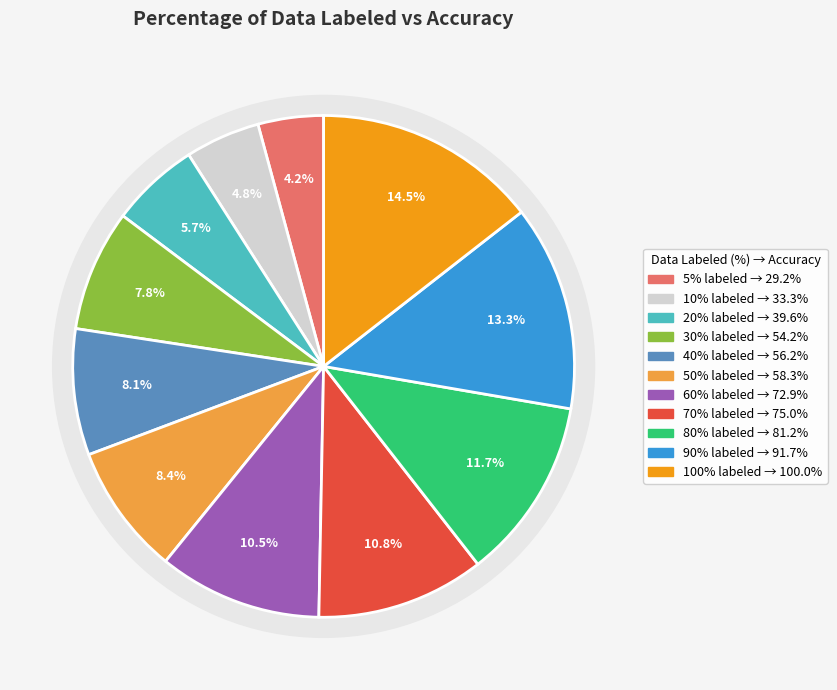

What percentage is the 60 slice, to the nearest percent?

11%